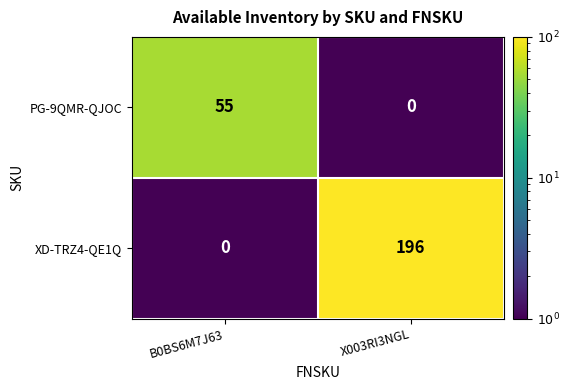

Which category has the lowest value in the PG-9QMR-QJOC series?

X003RI3NGL